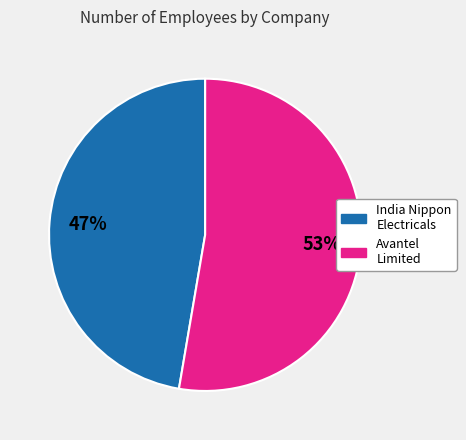

To the nearest percent, what is the average slice percentage?

50%